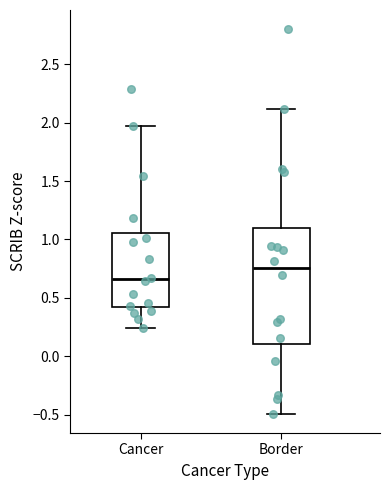

Where does the median line of the box for Cancer sit on the y-axis? The values are not printed on the chart, so give them approximately, as read against the axis.

0.65